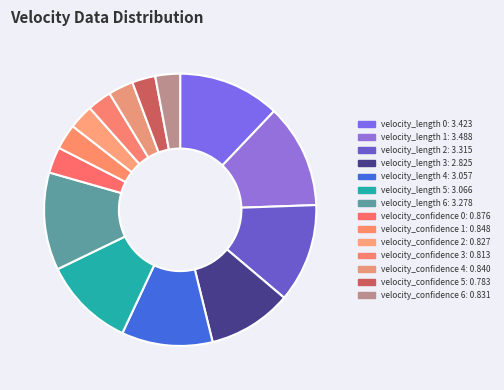

How many slices are in this pie chart?

14